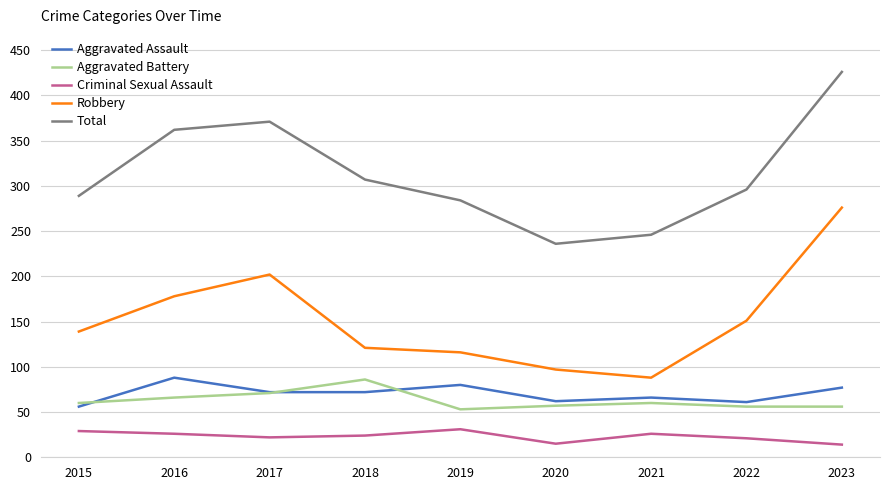

Rank the series at 2016 from highest to lowest value.

Total, Robbery, Aggravated Assault, Aggravated Battery, Criminal Sexual Assault